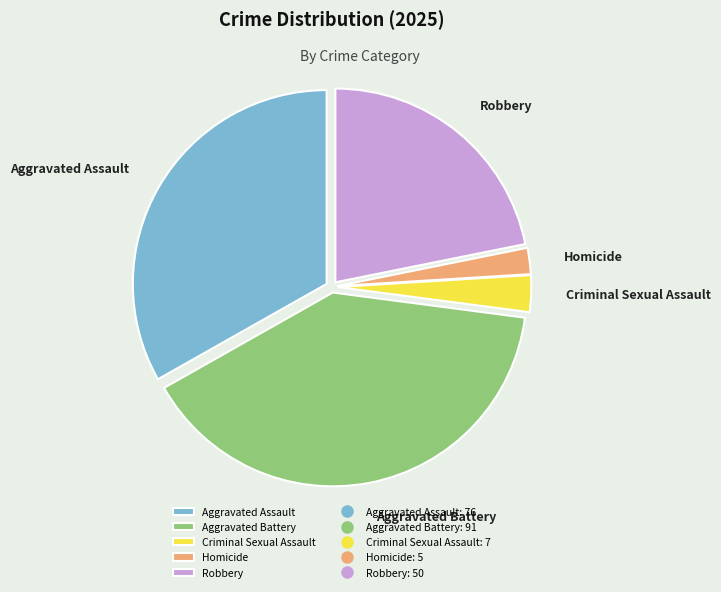

True or false: Criminal Sexual Assault accounts for 3% of the total.

True